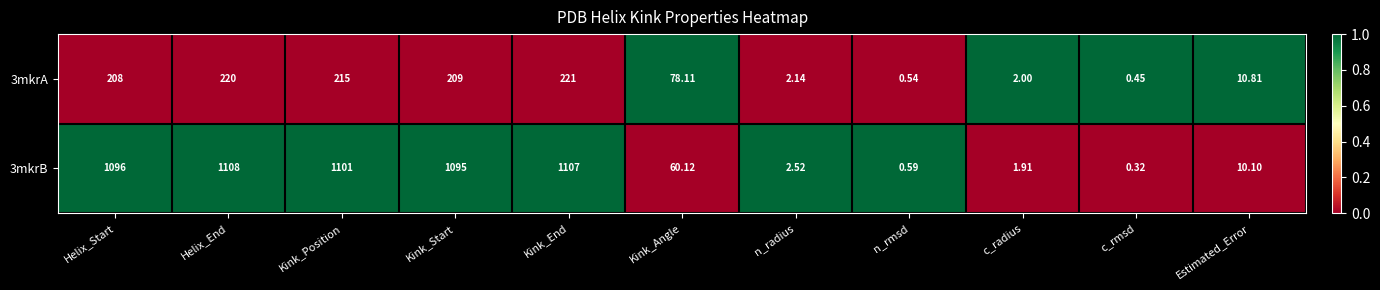

Which label corresponds to the smallest value in the chart?

c_rmsd